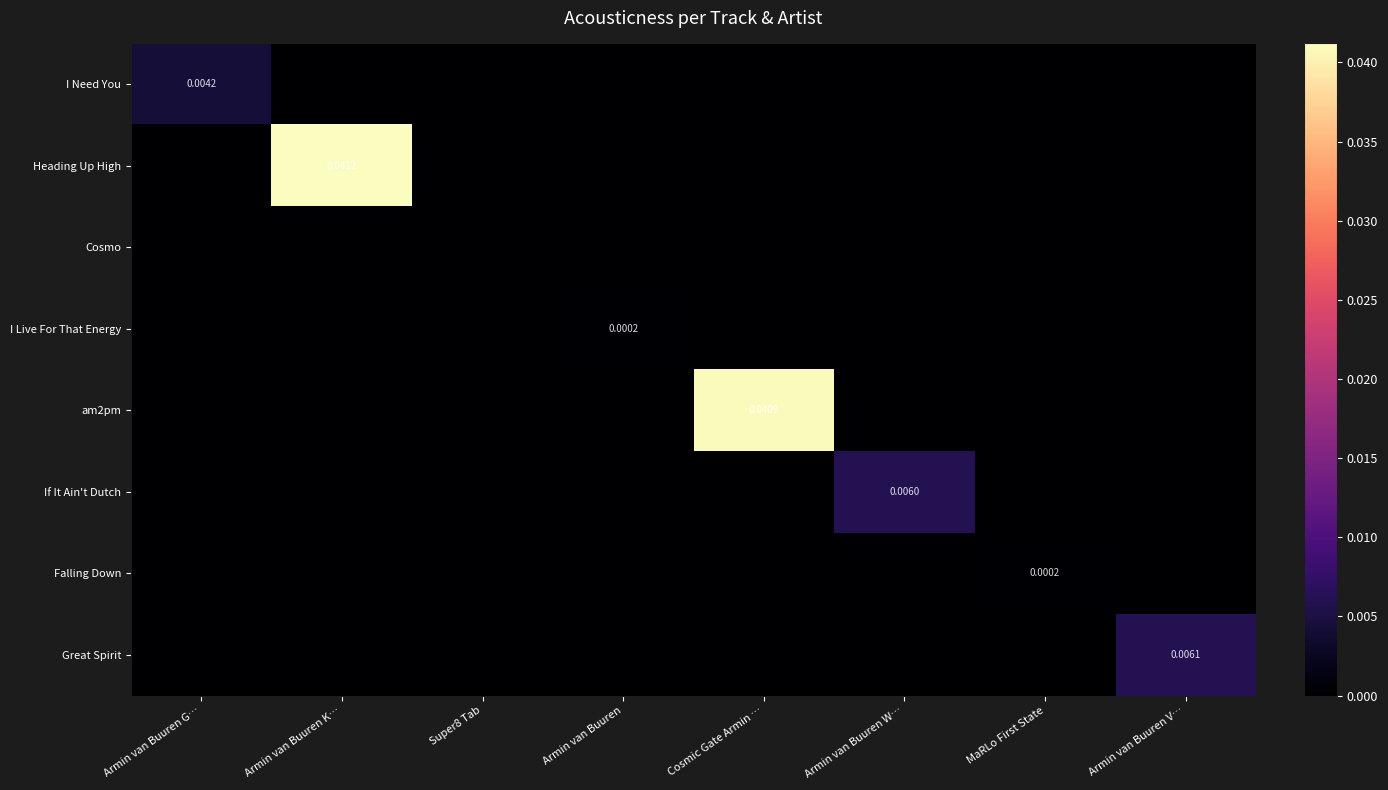

How many positive values does the am2pm series have?

1